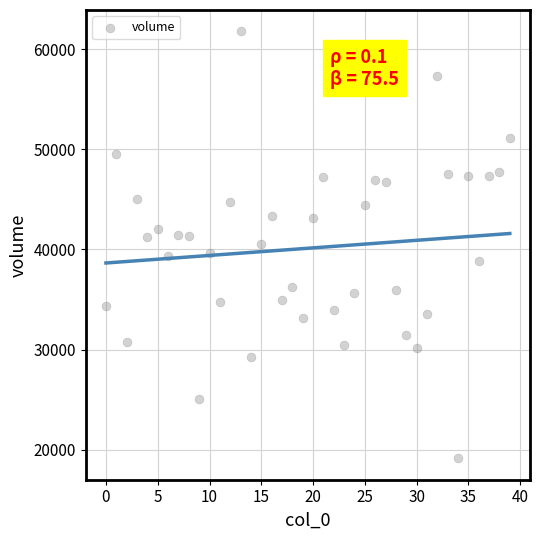

What is the range of Y values (max minus min)?

42631.6